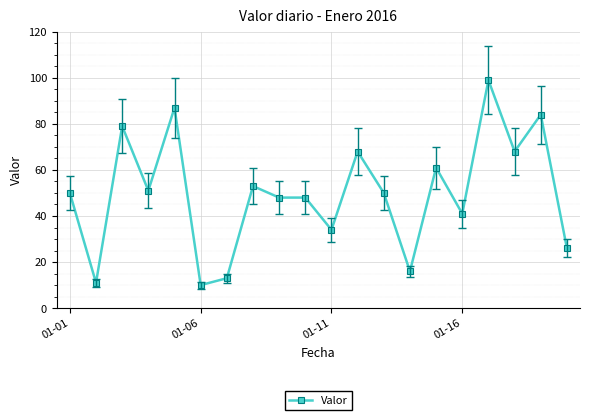

What is the minimum value shown in the chart?

10